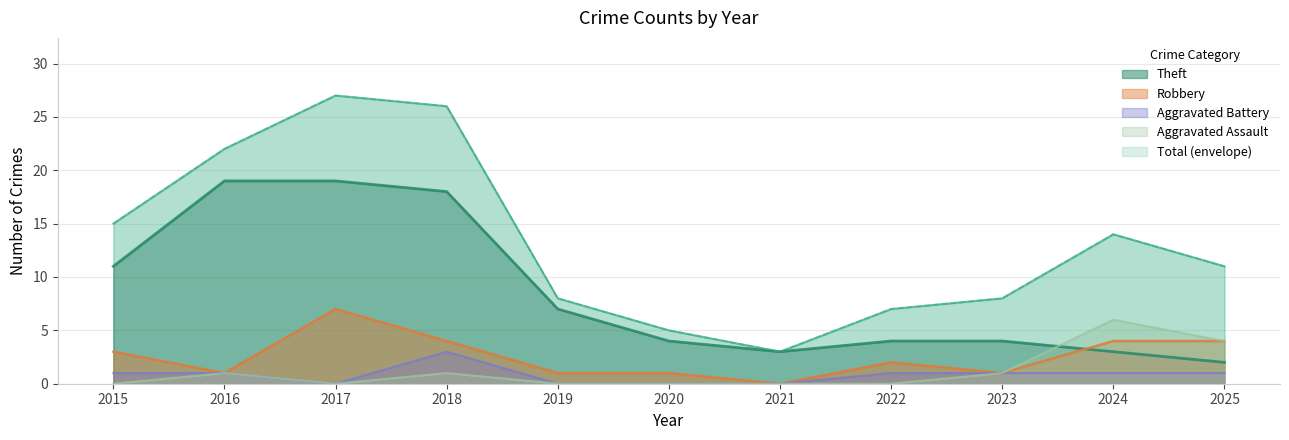

Which series has the largest range (max minus min)?

Total